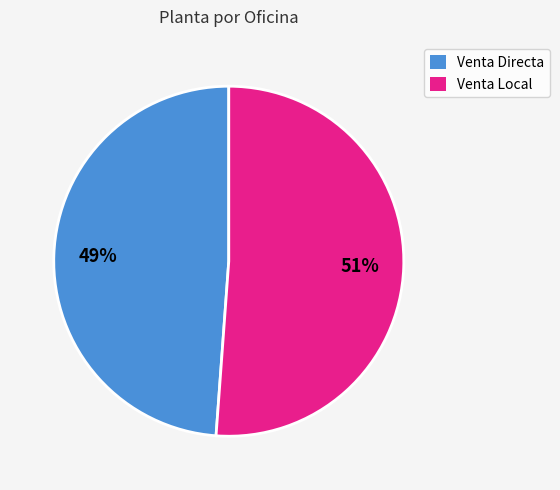

Is there any slice that represents more than half of the pie?

Yes